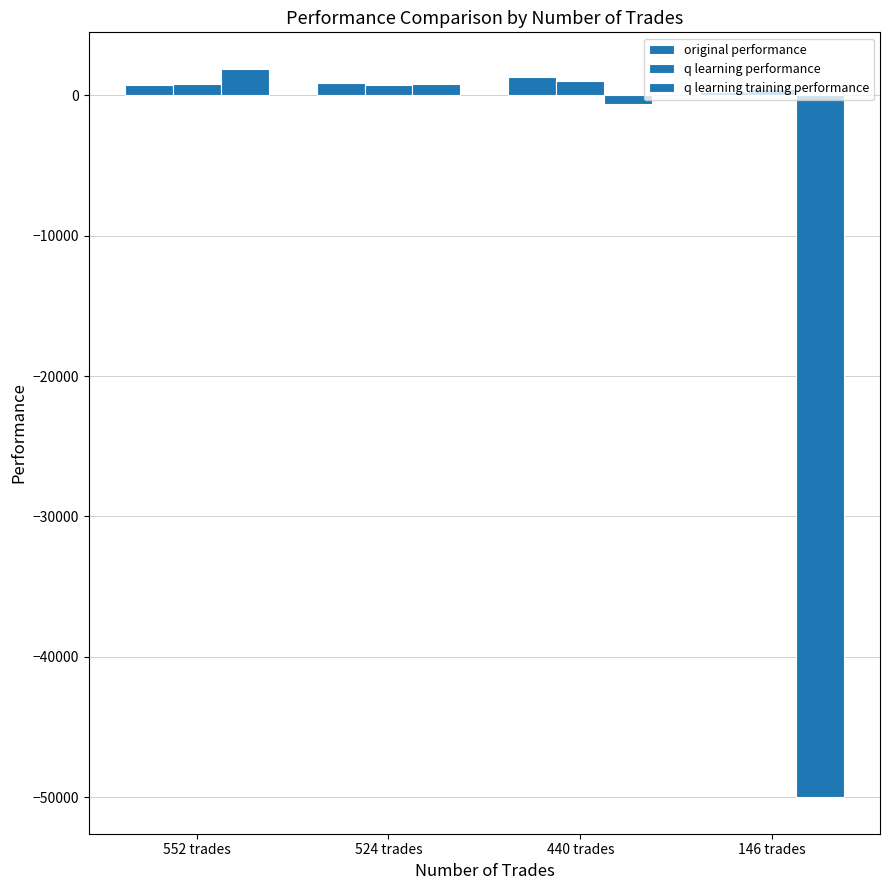

What is the difference between the q learning training performance values at 440 trades and 552 trades?

2479.5